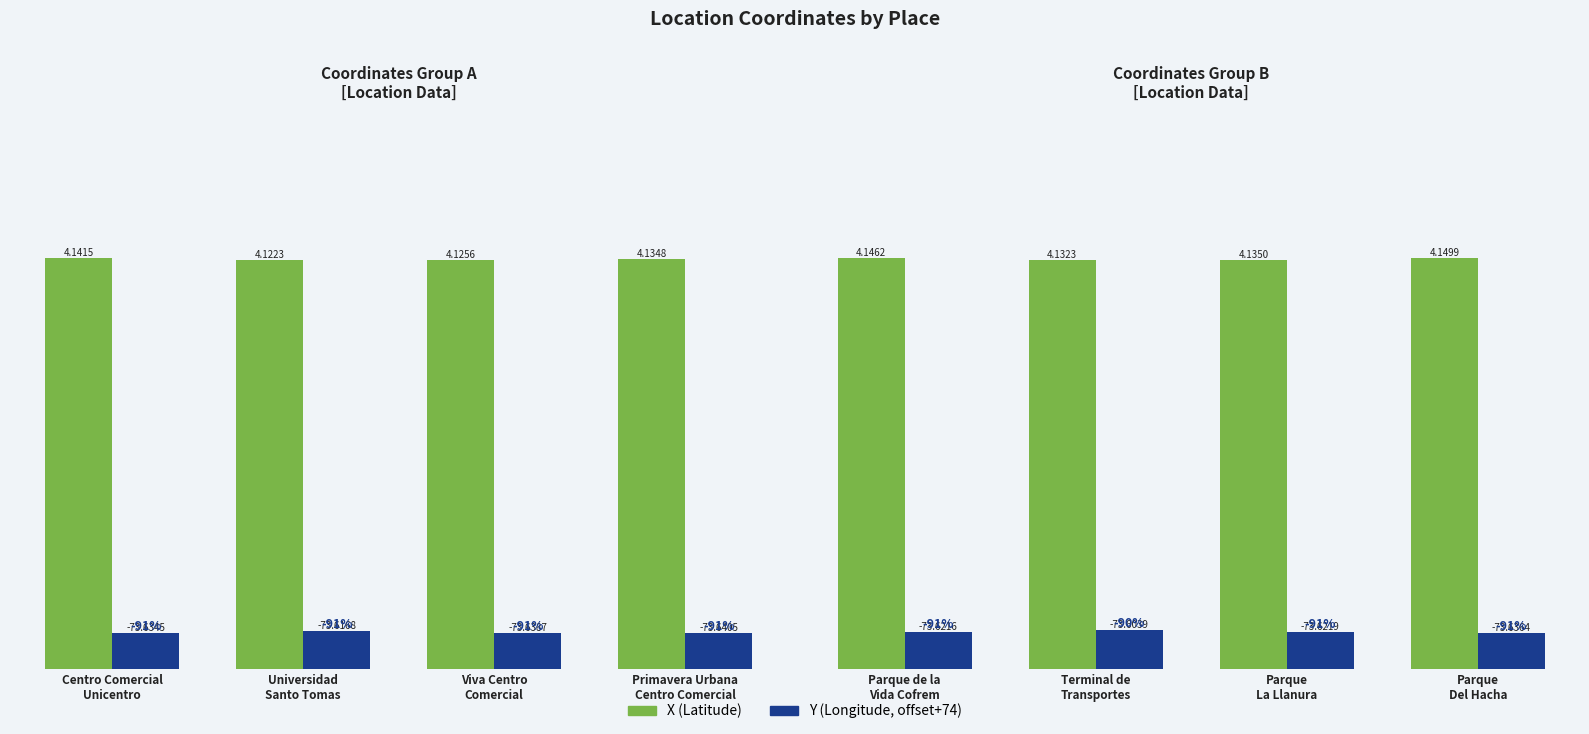

What are all the series names shown in the legend?

X (Latitude), Y (Longitude, offset+74)